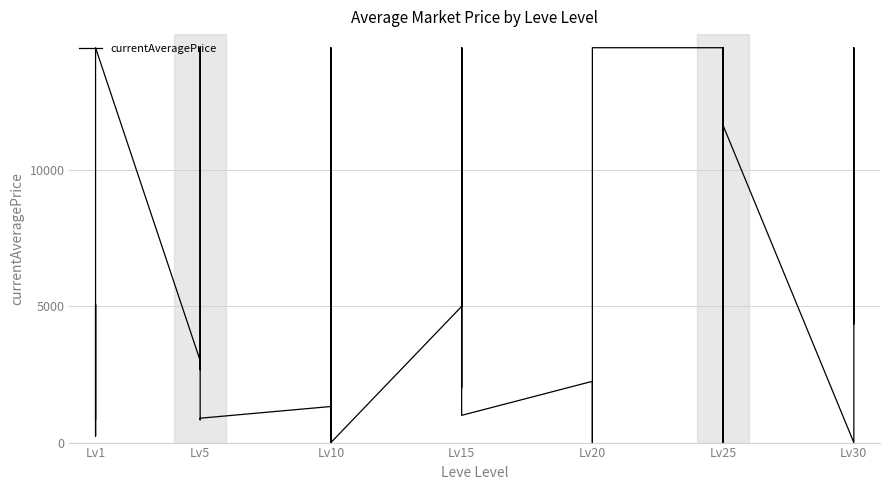

What is the label of the 1st point from the left?

Lv1